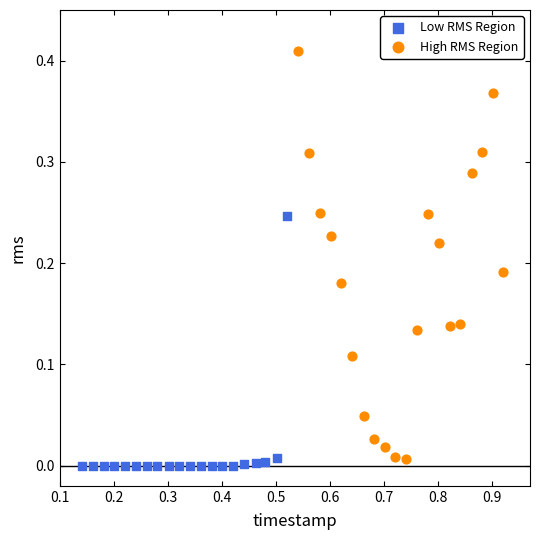

Which series contains the highest Y value?

High RMS Region